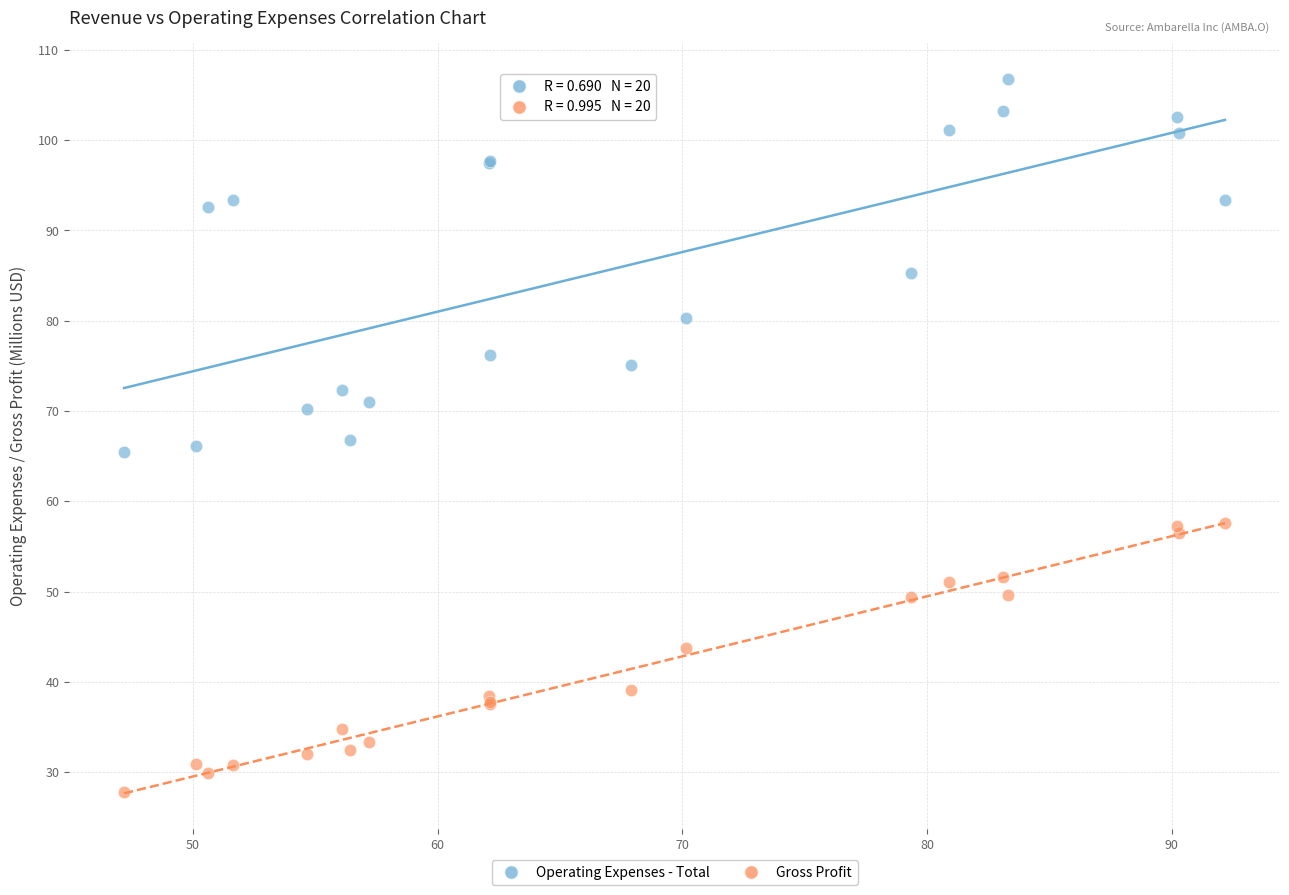

Which series contains the lowest Y value?

Gross Profit